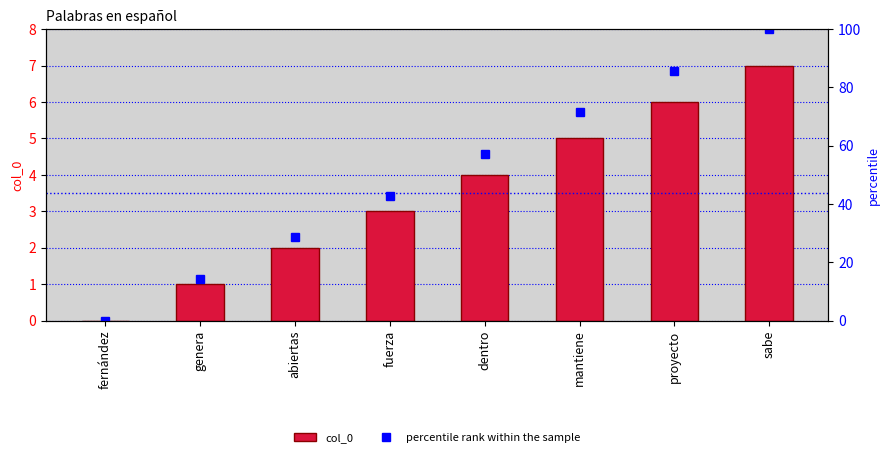

Rank the series by their maximum value, from highest to lowest.

percentile rank within the sample, col_0